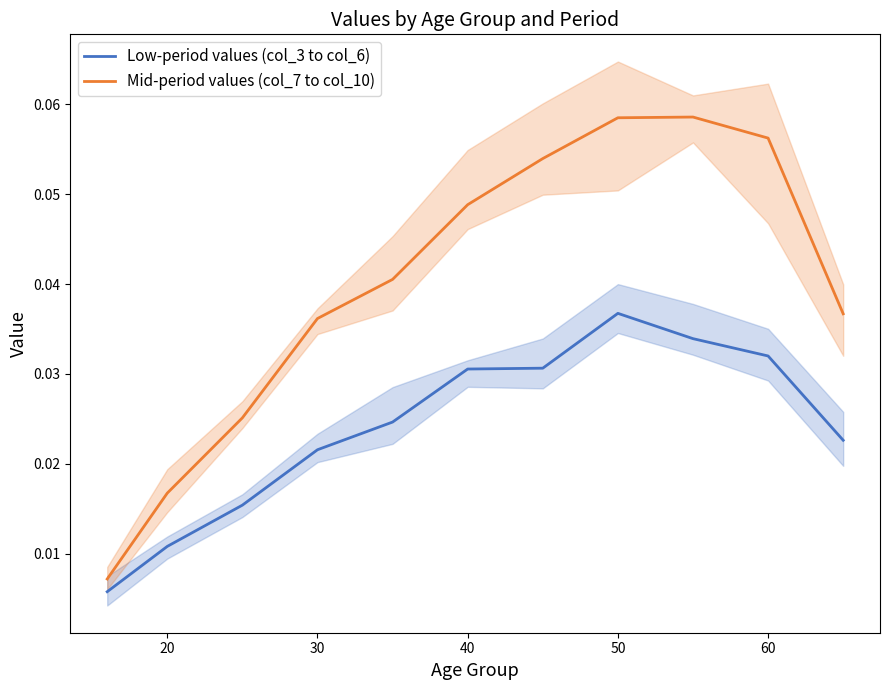

True or false: Low-period values (col_3 to col_6) and Mid-period values (col_7 to col_10) intersect in this chart.

False